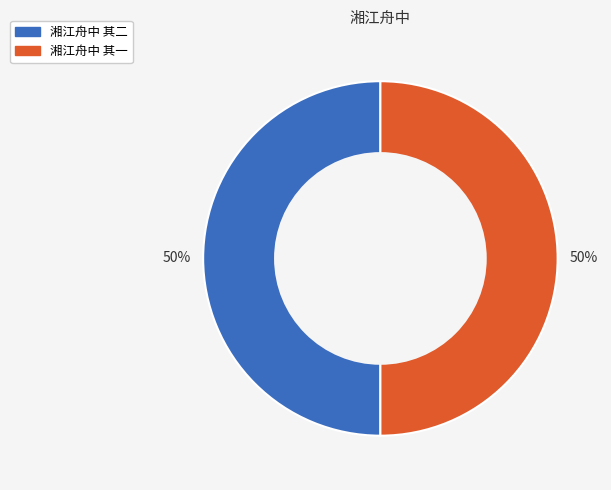

Approximately how many times larger is the value at 湘江舟中 其二 compared to 湘江舟中 其一?

1.0